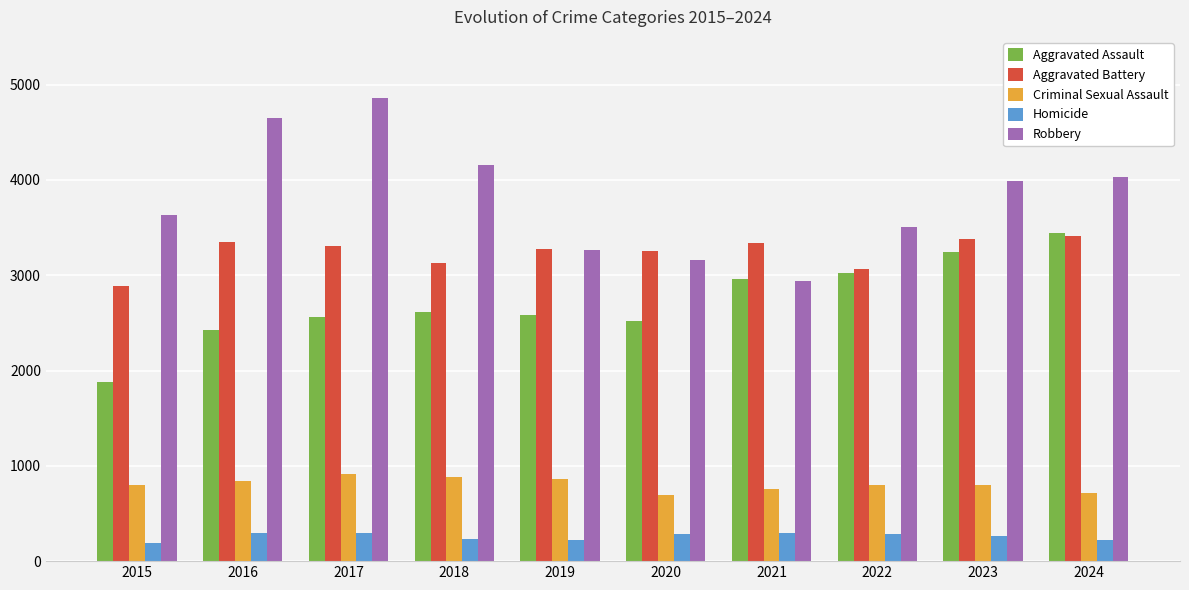

What is the approximate value of Homicide at 2024?

222